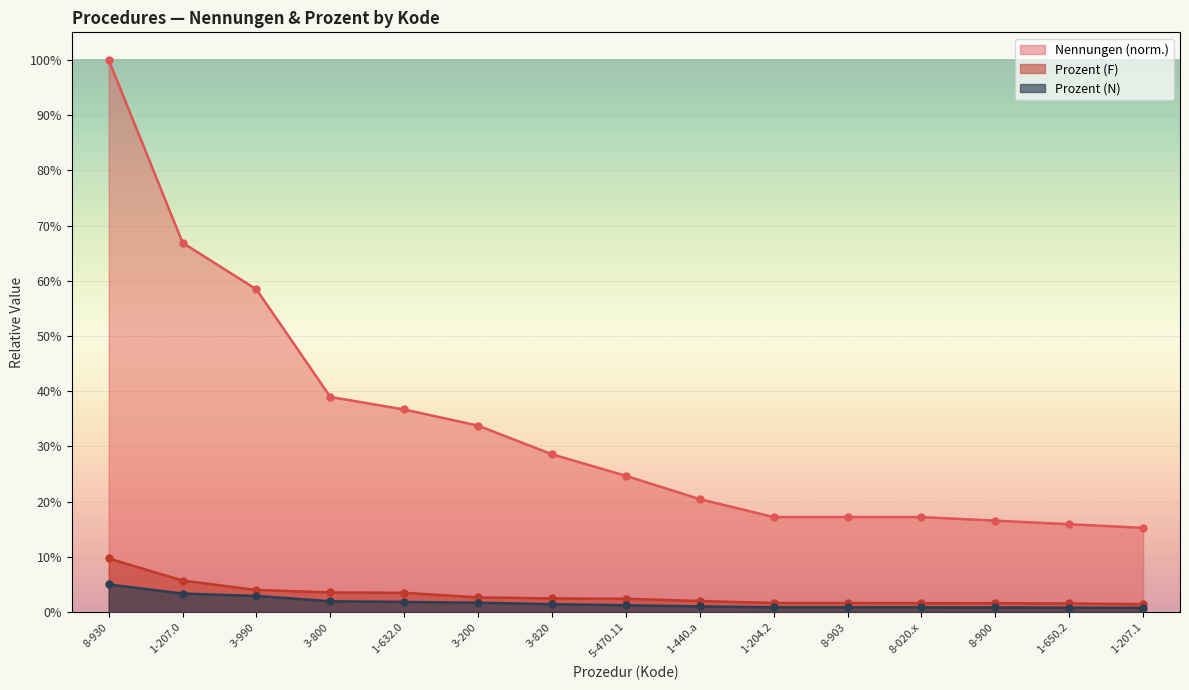

What is the label of the 6th point from the right?

1-204.2